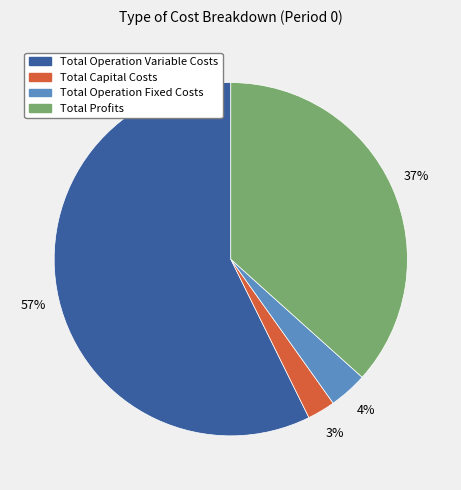

Count the number of slices in the pie.

4